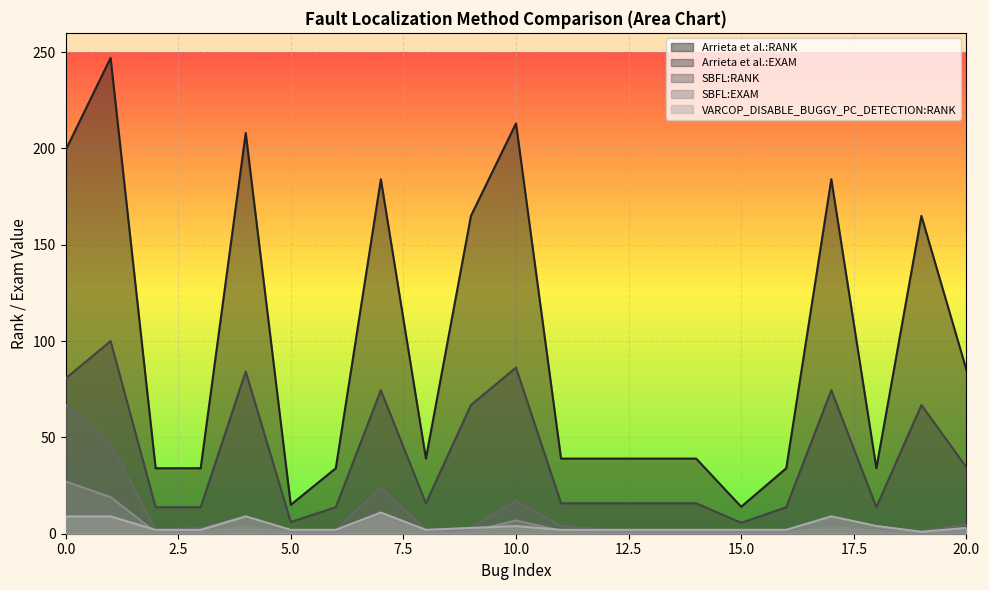

What is the average value of the VARCOP_DISABLE_BUGGY_PC_DETECTION:RANK series?

4.0